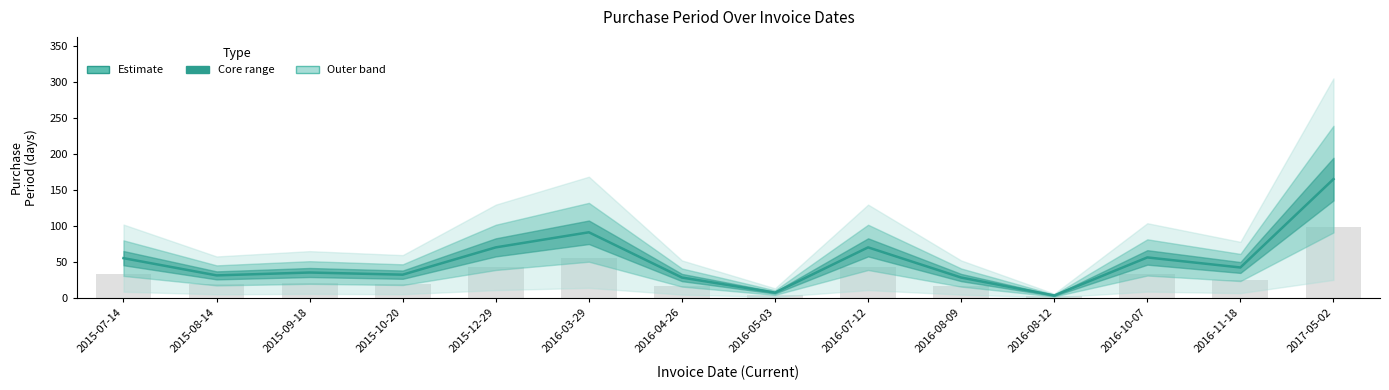

Are the bars grouped side by side (vs. stacked)?

No